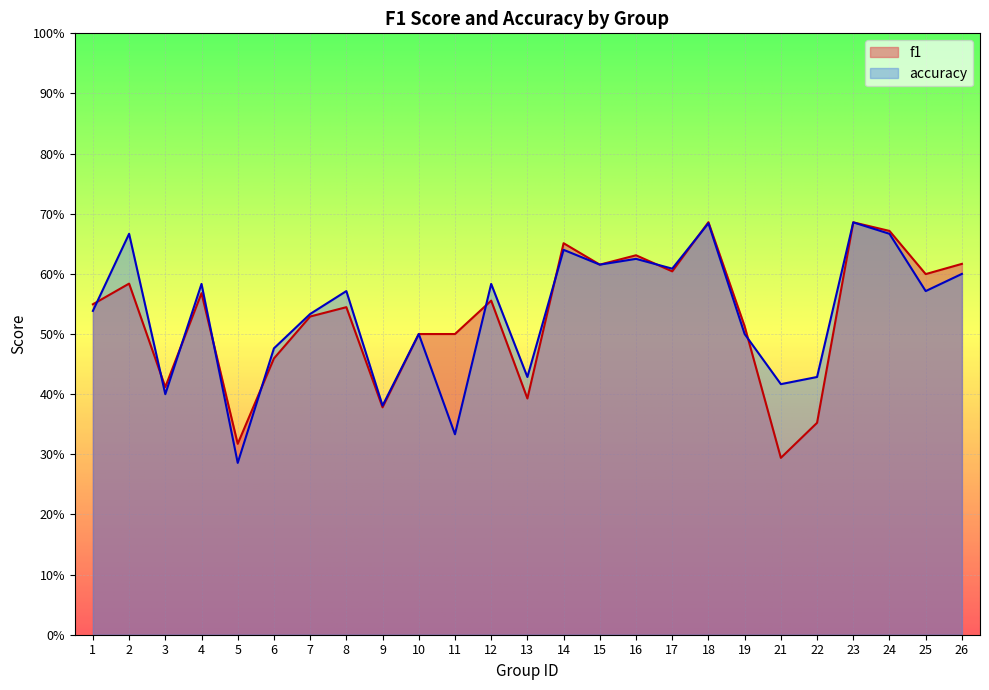

How many lines are shown in the chart?

2